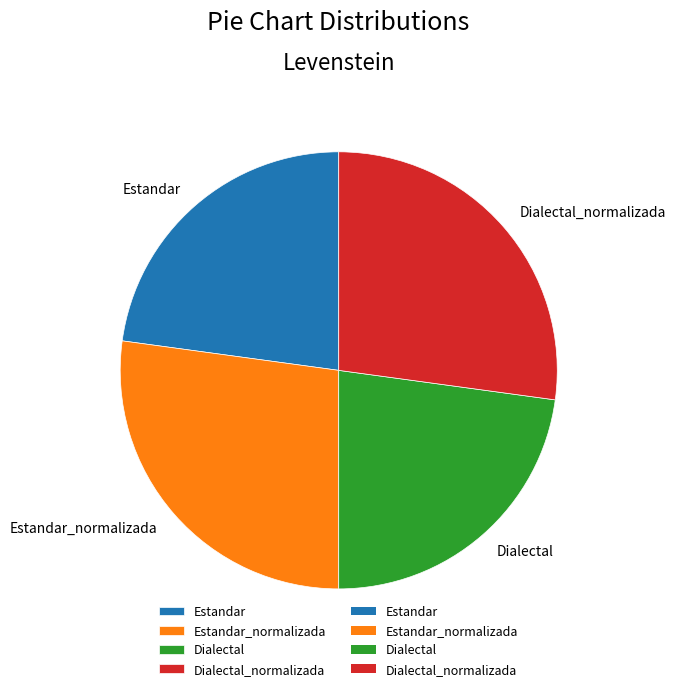

Which has a higher value, Estandar or Dialectal_normalizada?

Dialectal_normalizada